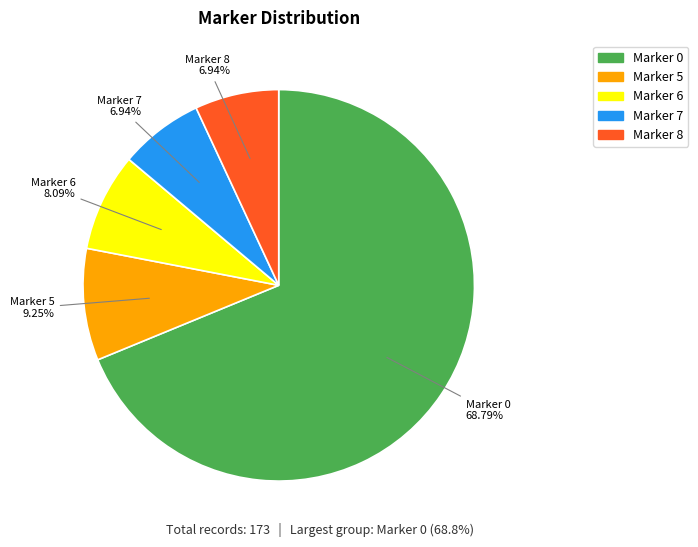

Is there a majority slice in this chart?

Yes